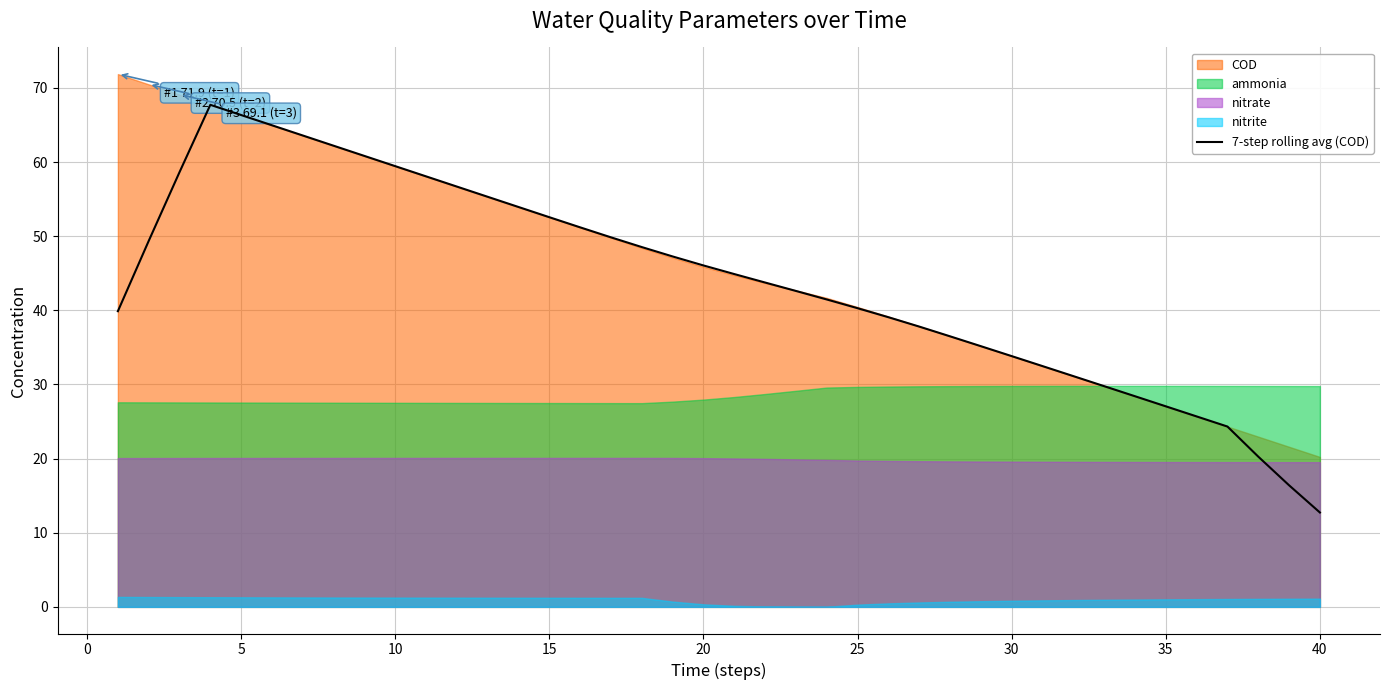

What is the minimum value for 7-step rolling avg (COD)?

12.7